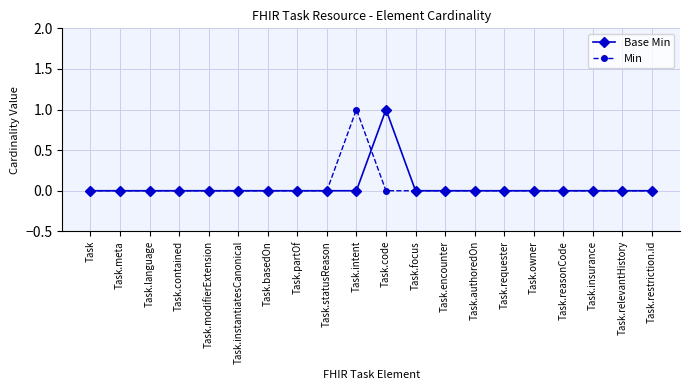

What position from the left is Task.requester?

15